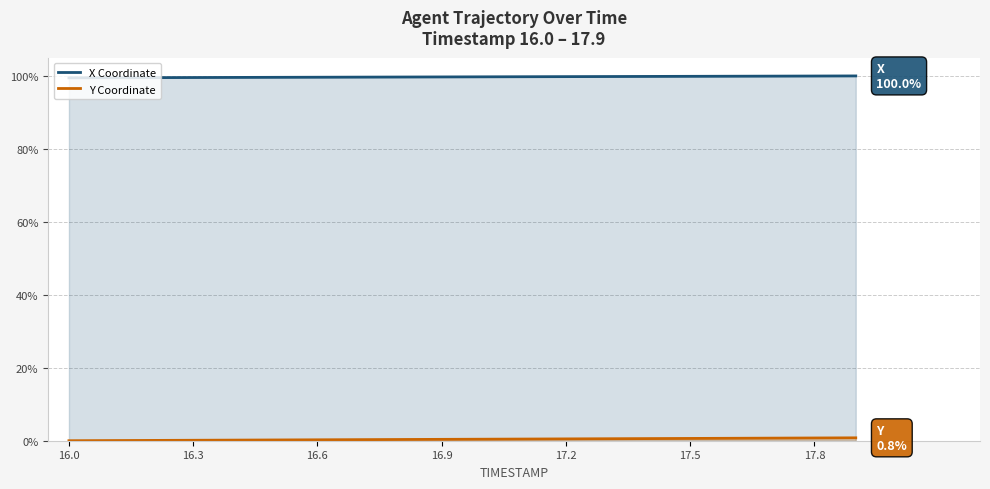

At how many categories does at least one series exceed 2?

20